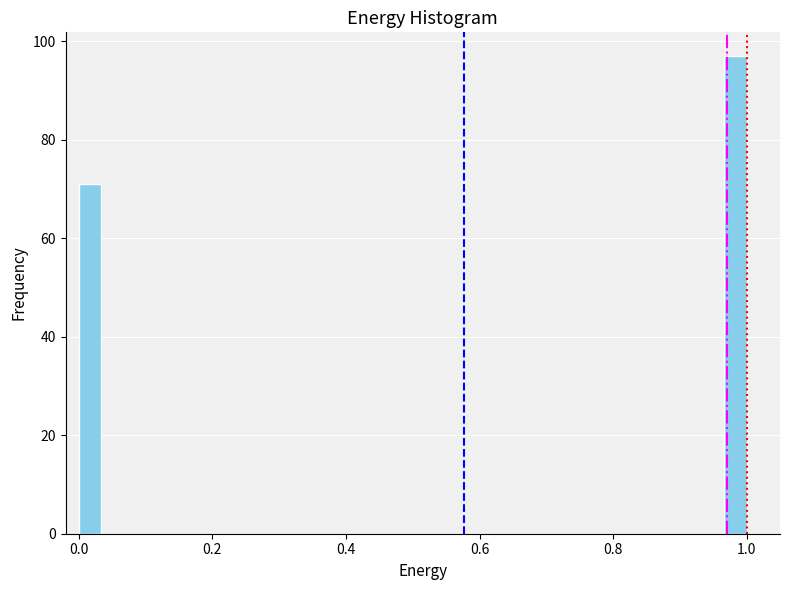

Read against the x-axis, roughly where is the centre of the tallest bar?

0.98